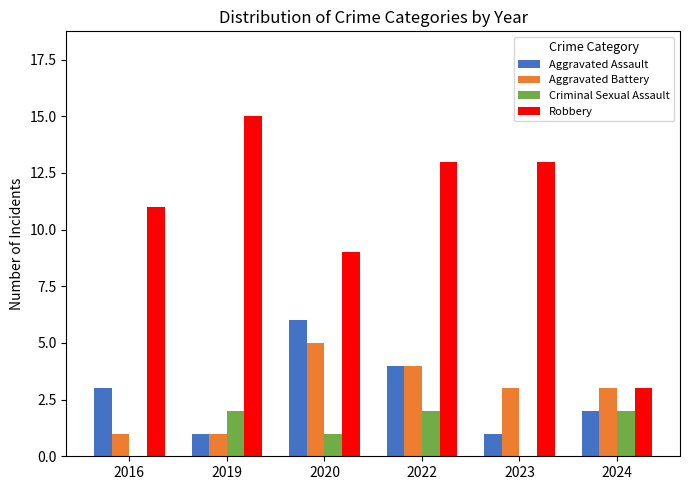

Between 2016 and 2022, which series saw the biggest shift?

Aggravated Battery